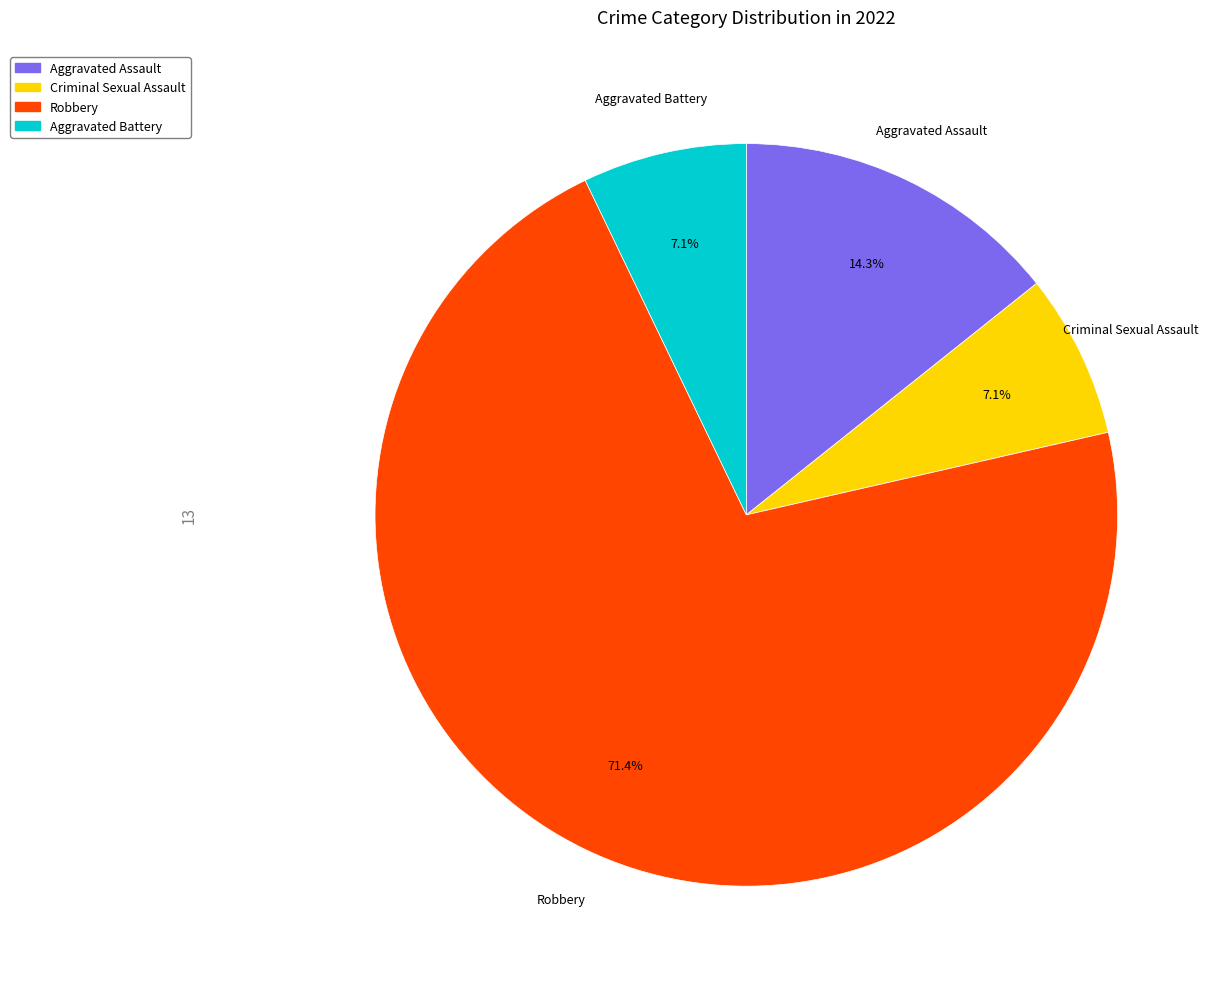

To the nearest percent, what percentage of the pie is Aggravated Assault?

14%